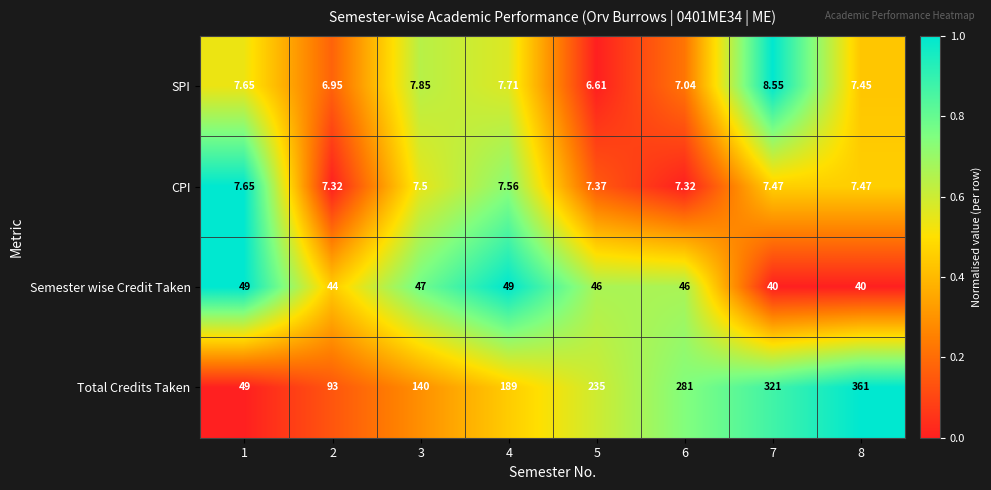

Which series has the largest total across all categories?

Total Credits Taken